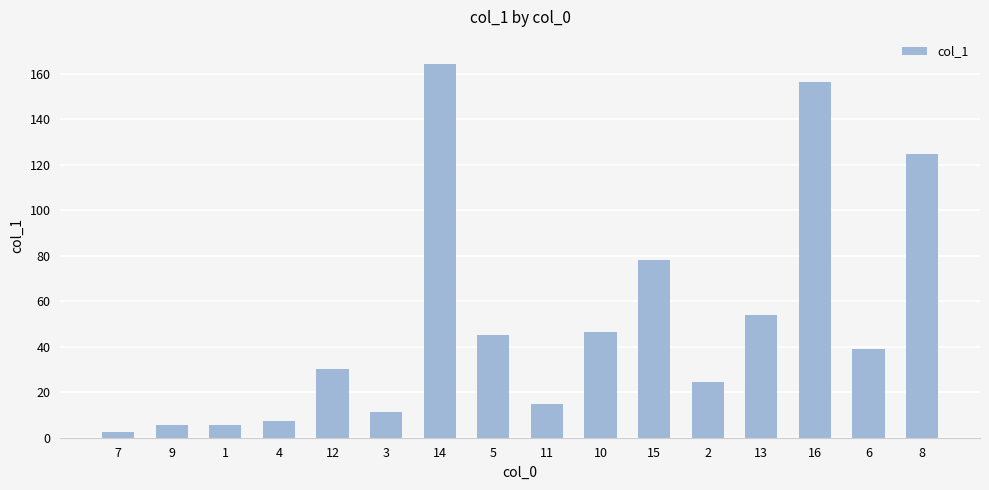

Count the number of data series in this chart.

1